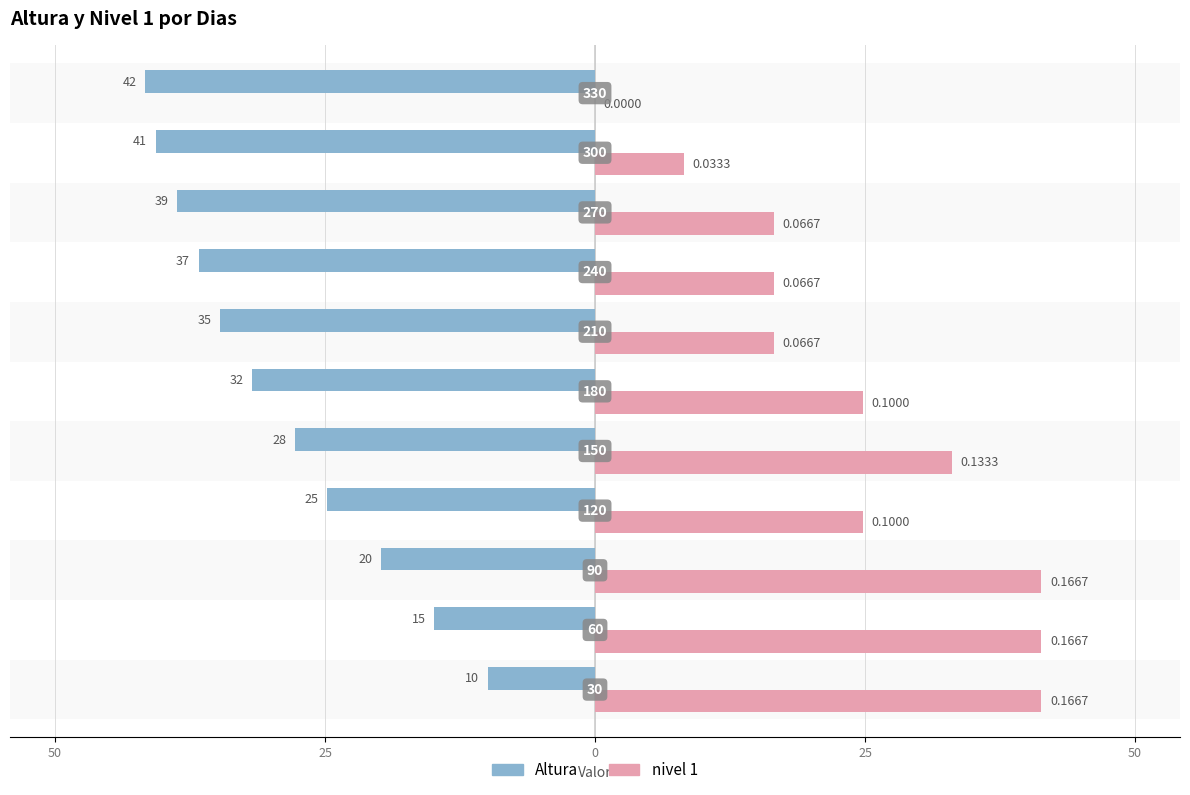

What are all the series names shown in the legend?

Altura, nivel 1